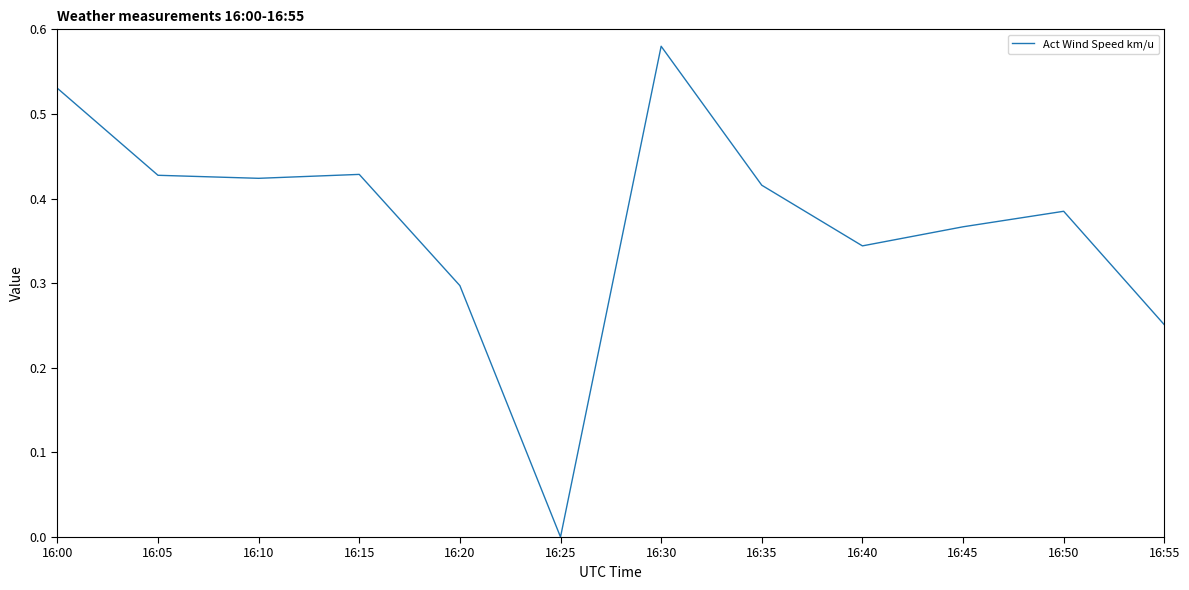

Does the chart display data point markers on the line(s)?

No